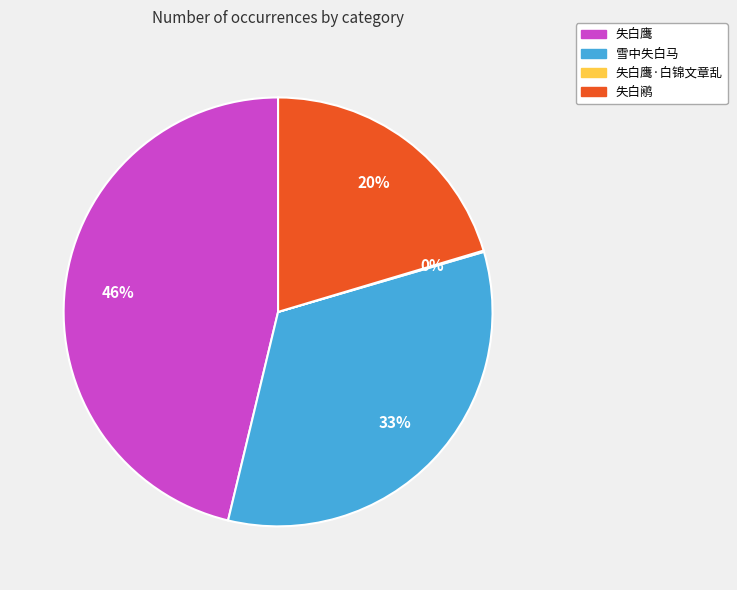

To the nearest percent, what is the average slice percentage?

25%